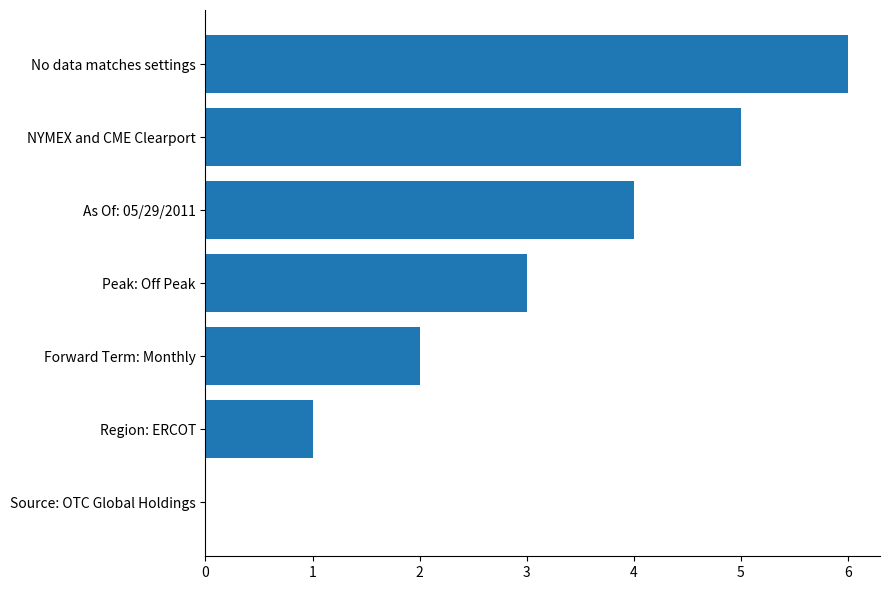

Is it true that the value at No data matches settings is 6?

True